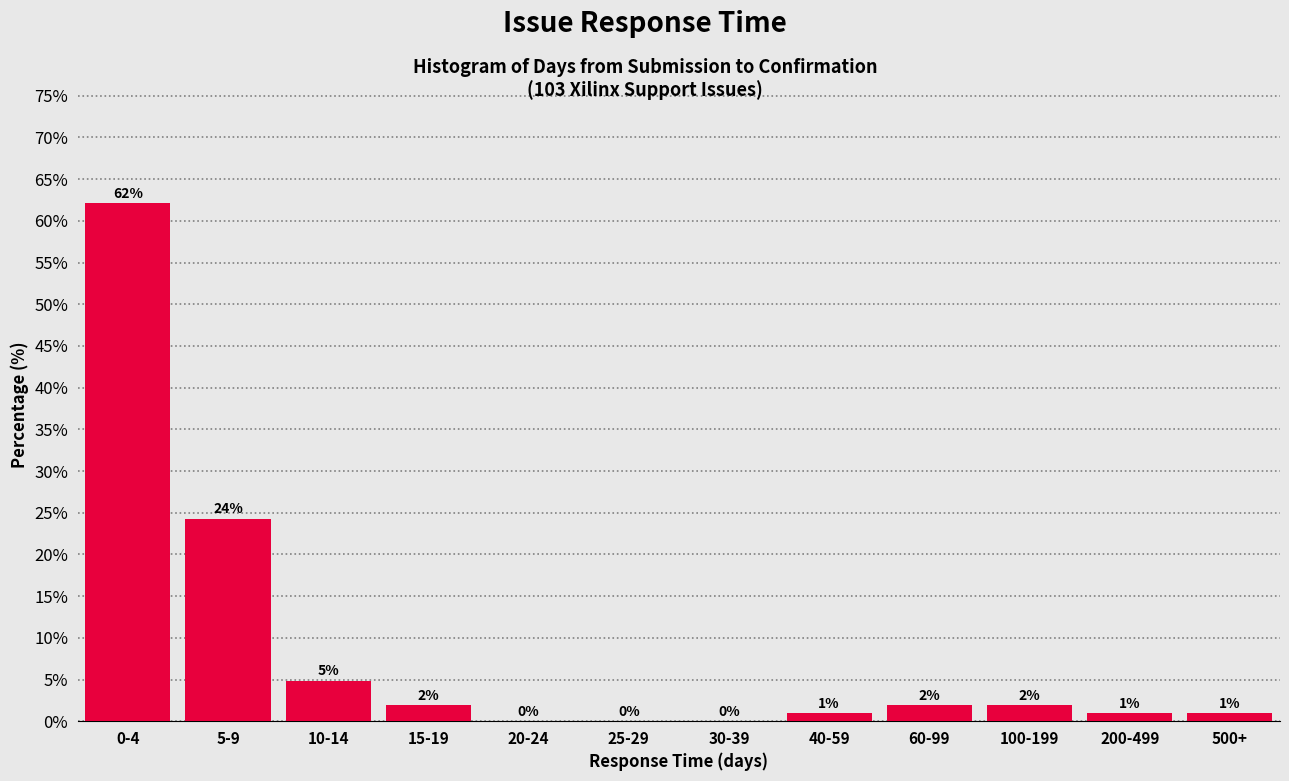

The chart shows a value of 30.8 at 30-39. True or false?

False